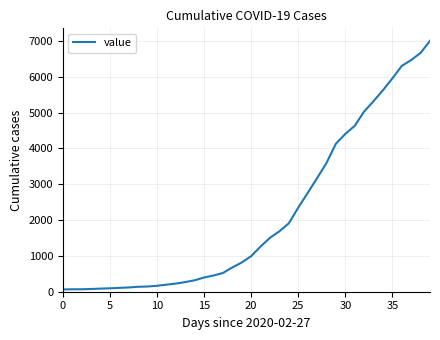

What is the maximum value shown in the chart?

7003